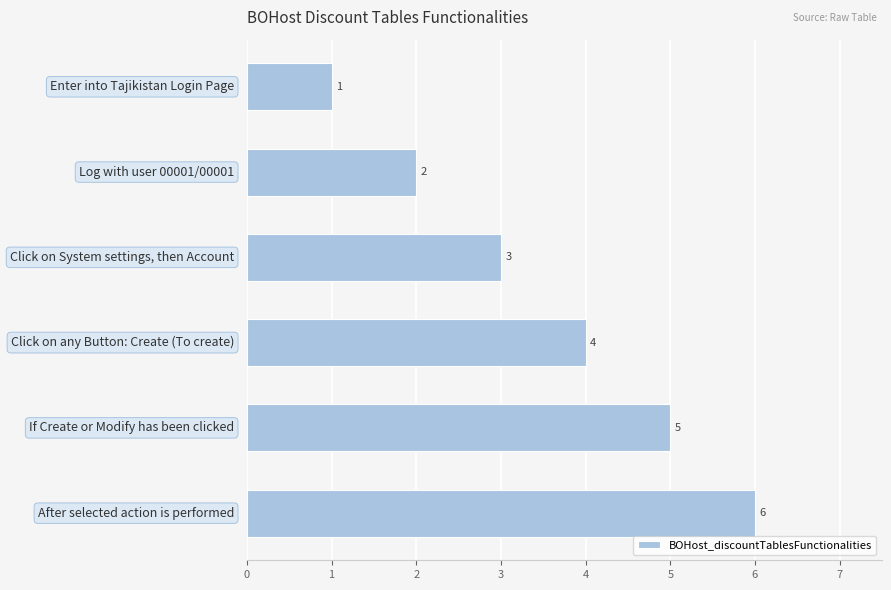

What is the value of the 1st bar from the top?

1